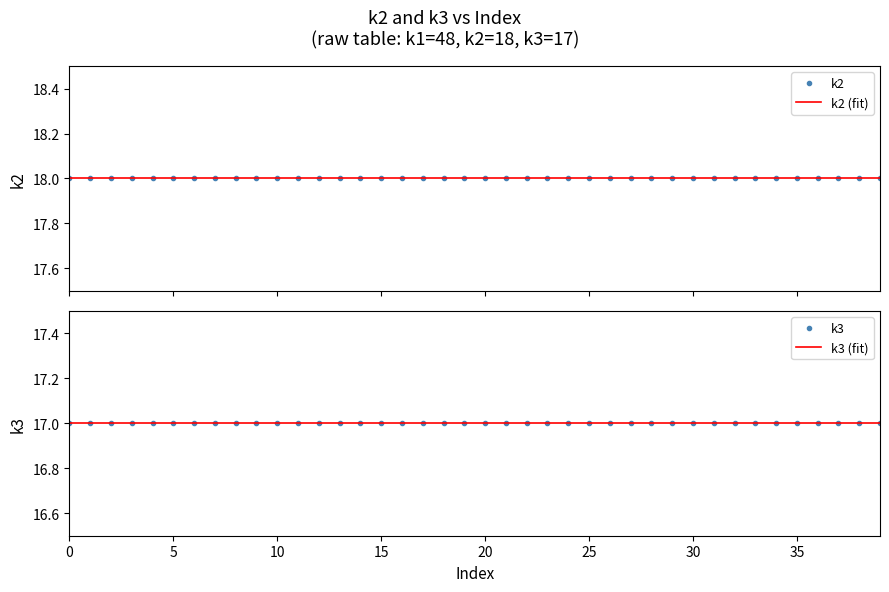

Which series has the largest range (max minus min)?

k2